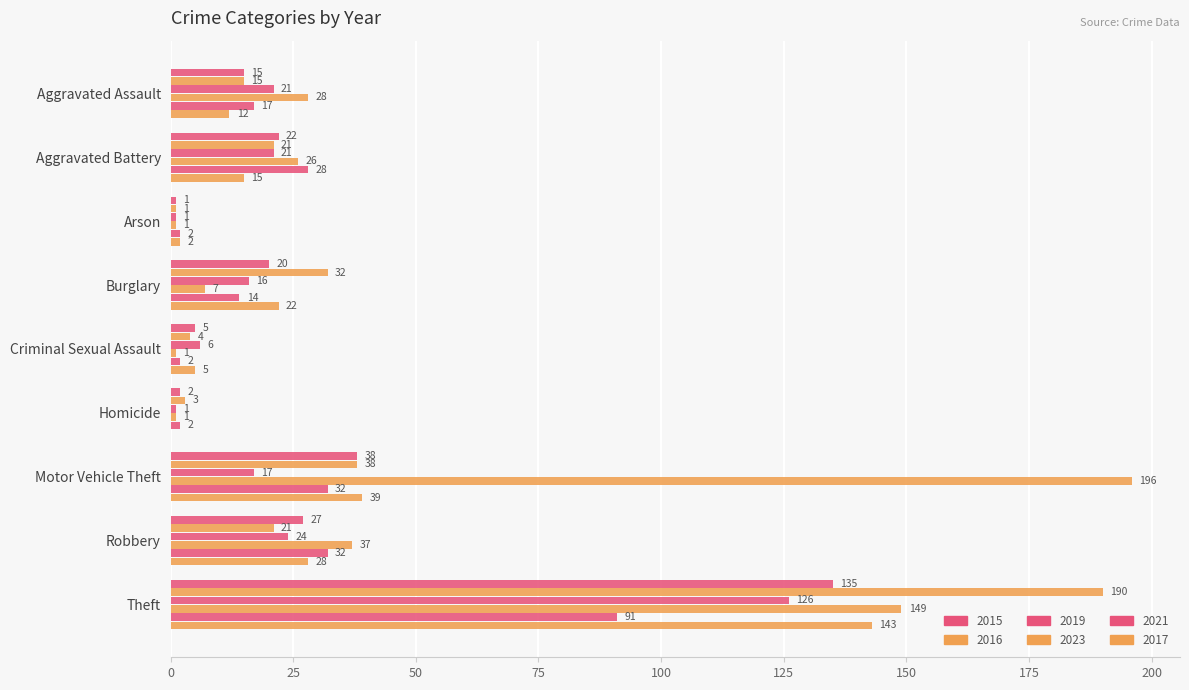

At Robbery, list the series in order from smallest to largest.

2016, 2019, 2015, 2017, 2021, 2023